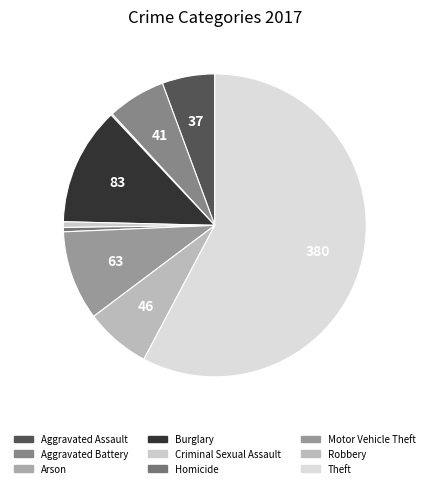

Is the sum of Theft and Motor Vehicle Theft greater than half?

Yes